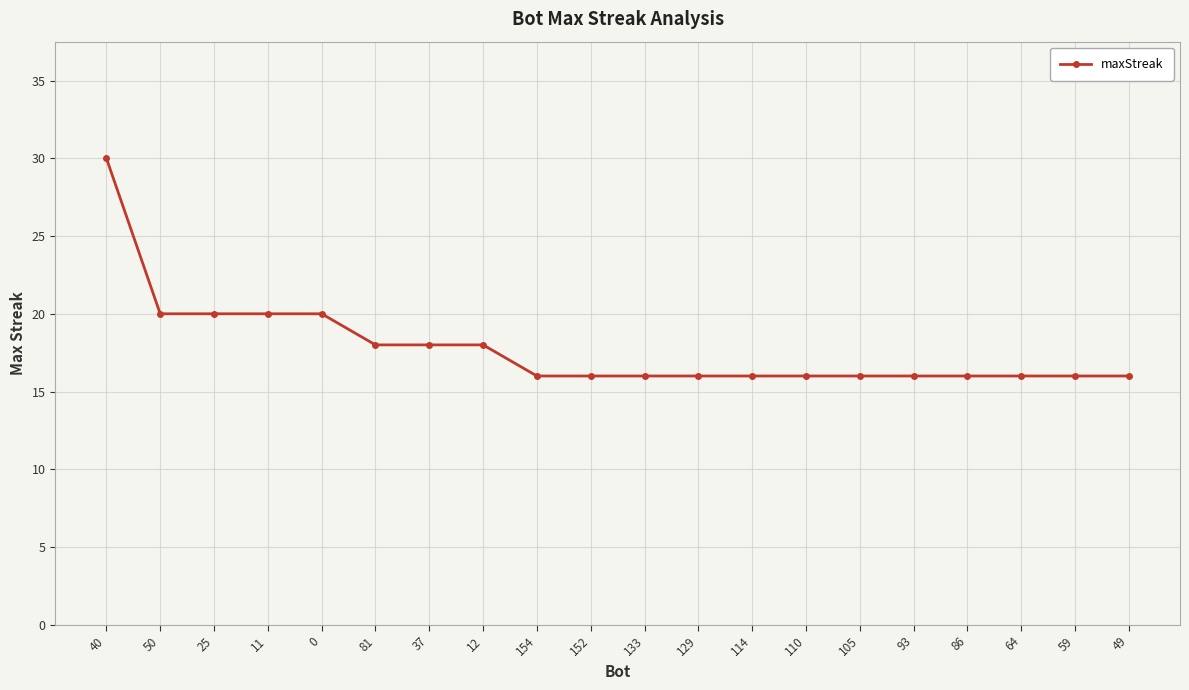

Reading right to left, what are all the values shown in this chart?

49=16	59=16	64=16	86=16	93=16	105=16	110=16	114=16	129=16	133=16	152=16	154=16	12=18	37=18	81=18	0=20	11=20	25=20	50=20	40=30